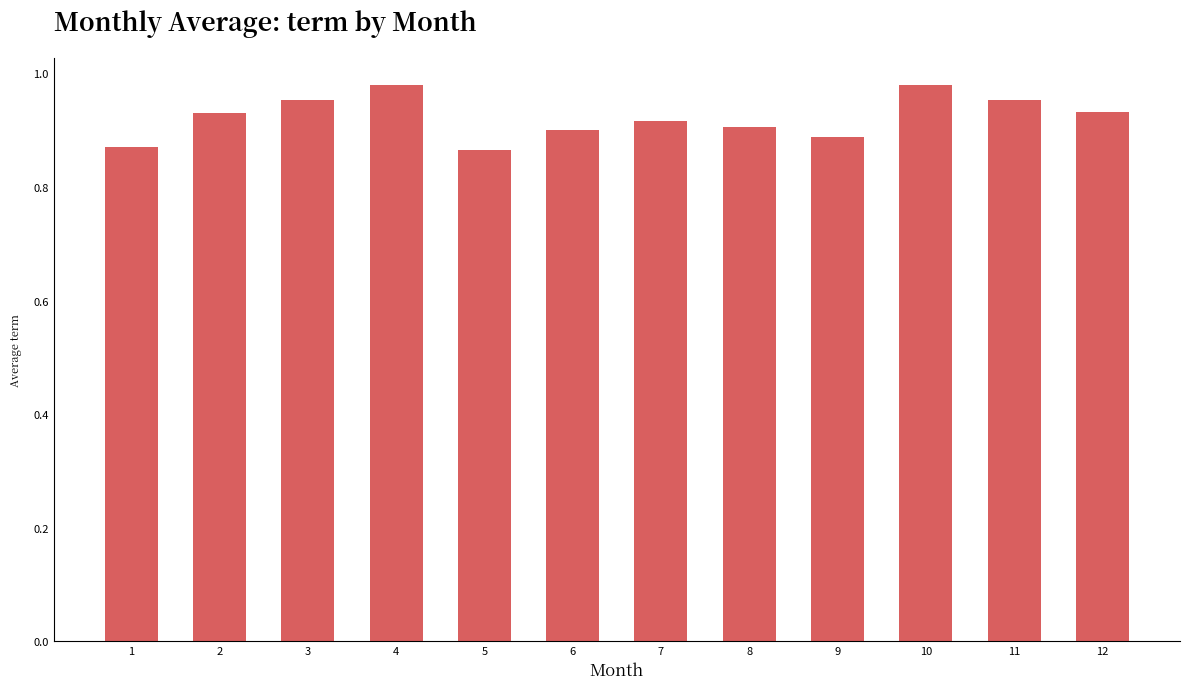

What is the sum of the values at 9 and 5?

1.8